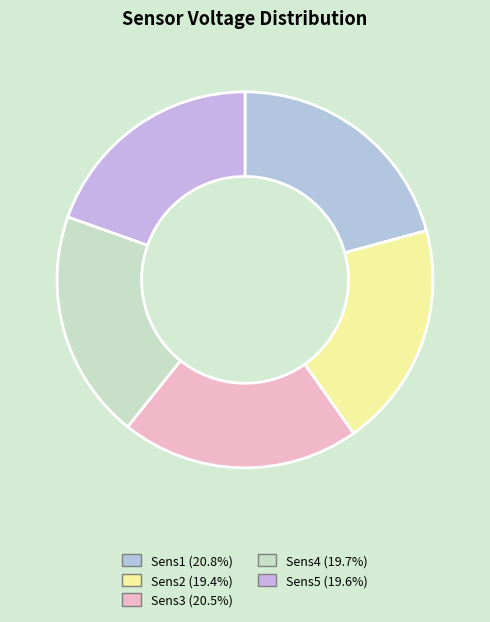

How many slices are in this pie chart?

5